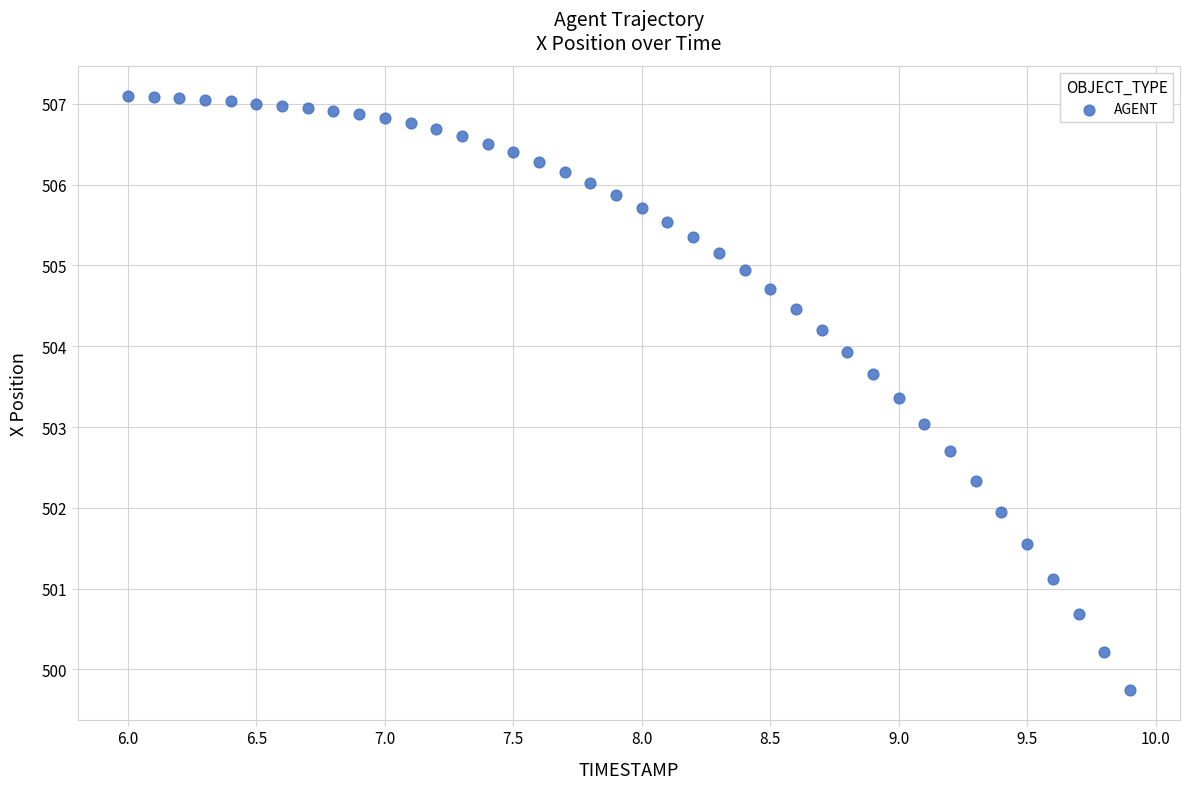

What is the range of Y values (max minus min)?

7.4